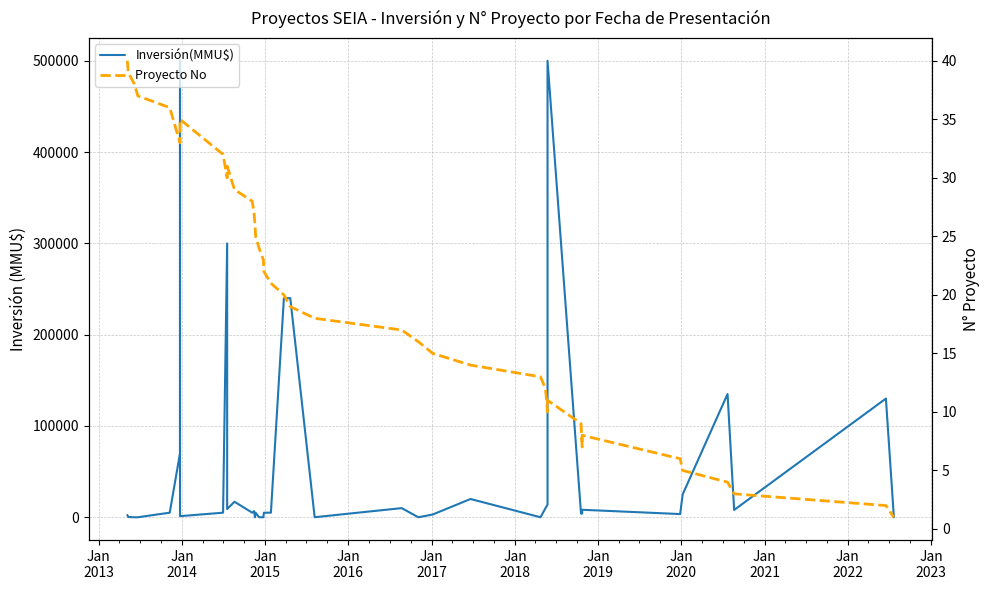

Rank the series by their maximum value, from lowest to highest.

Proyecto No, Inversión(MMU$)